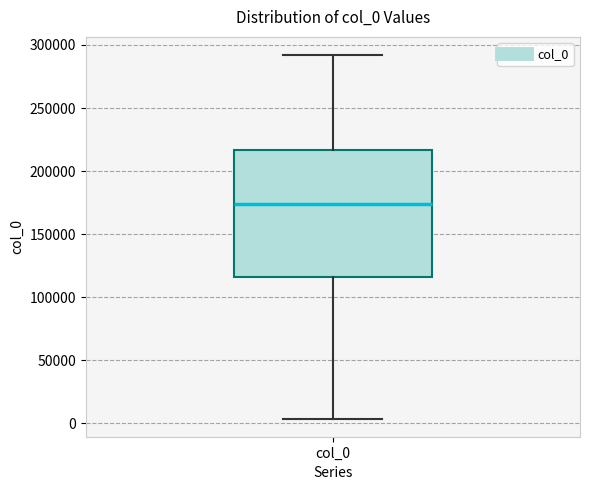

Transcribe this box plot: give where the median line is, the range the box spans, and where the two whiskers end, as read against the y-axis. The values are not printed on the chart, so give them approximately, as read against the axis.

median 175000, box 115000 to 215000, whiskers 5000 to 290000